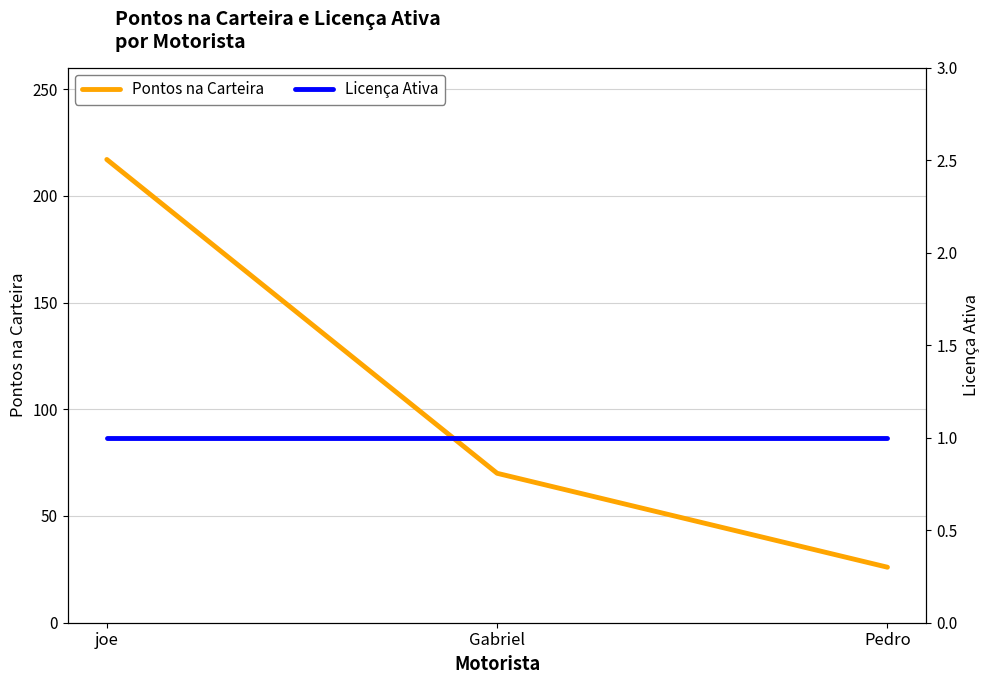

What is the sum of all Pontos na Carteira values?

313